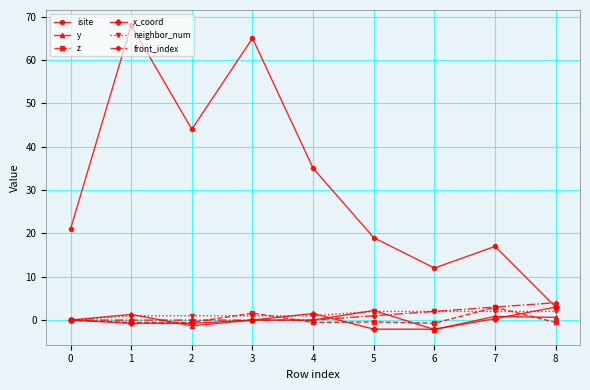

Which series has the largest total across all categories?

isite